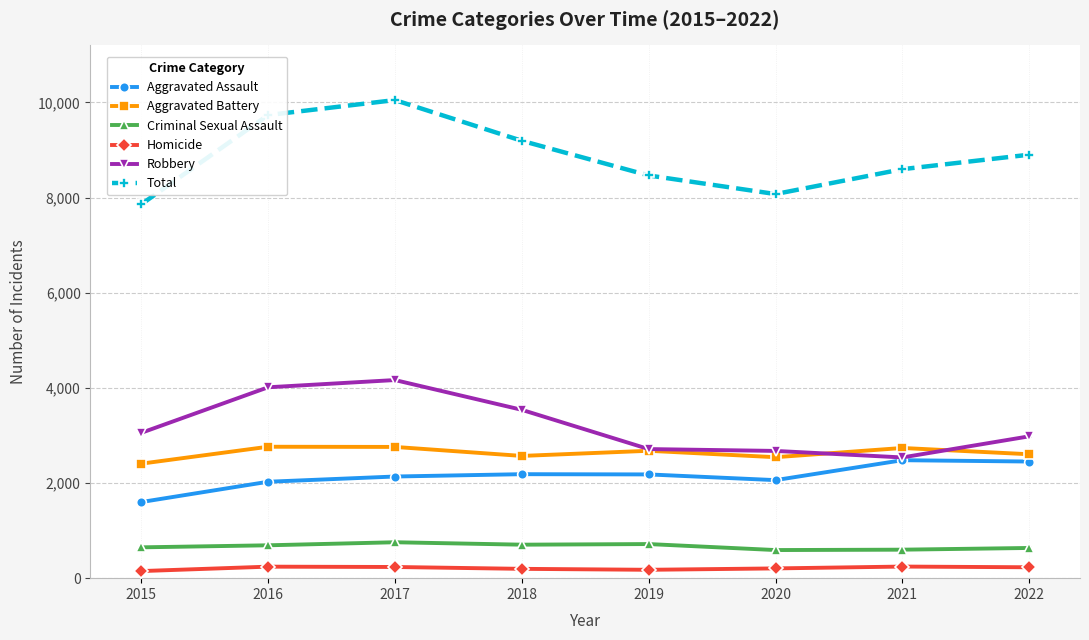

How many lines are shown in the chart?

6